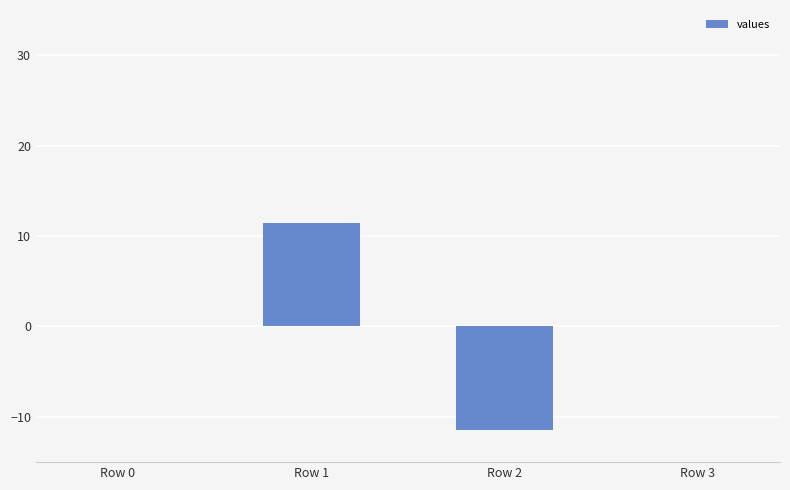

Does the chart contain stacked bars?

No